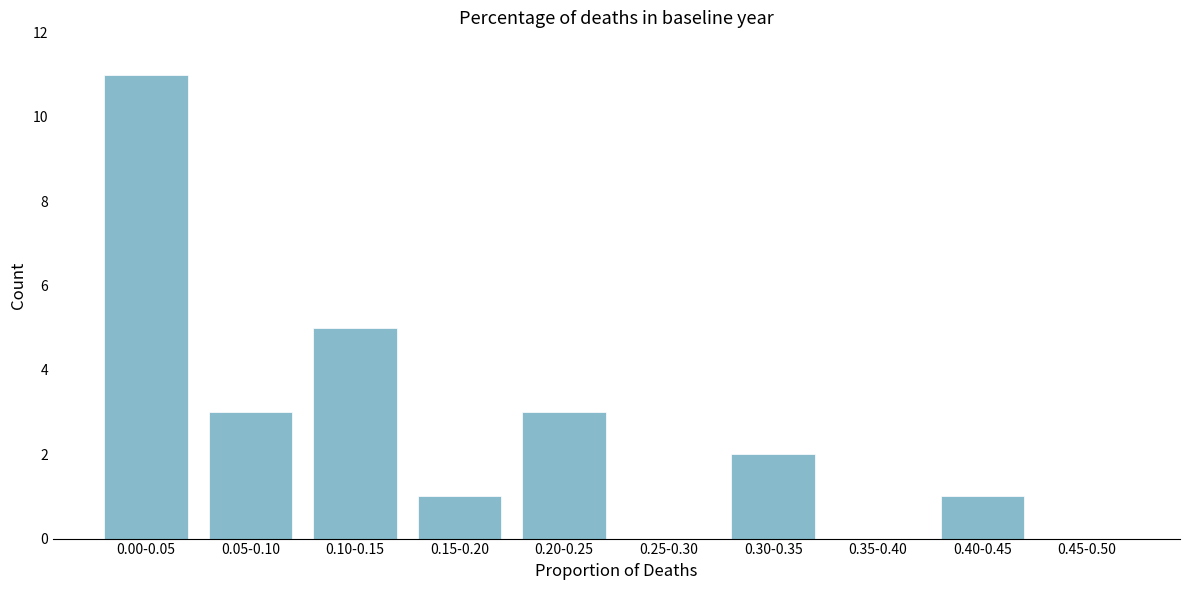

Reading left to right, extract all data points from this chart.

0.00-0.05=11	0.05-0.10=3	0.10-0.15=5	0.15-0.20=1	0.20-0.25=3	0.25-0.30=0	0.30-0.35=2	0.35-0.40=0	0.40-0.45=1	0.45-0.50=0